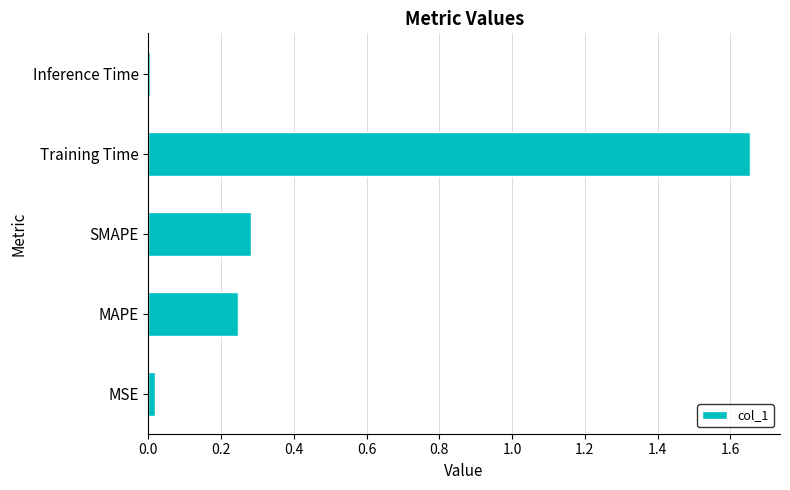

What is the difference between the values at MAPE and Training Time?

1.4